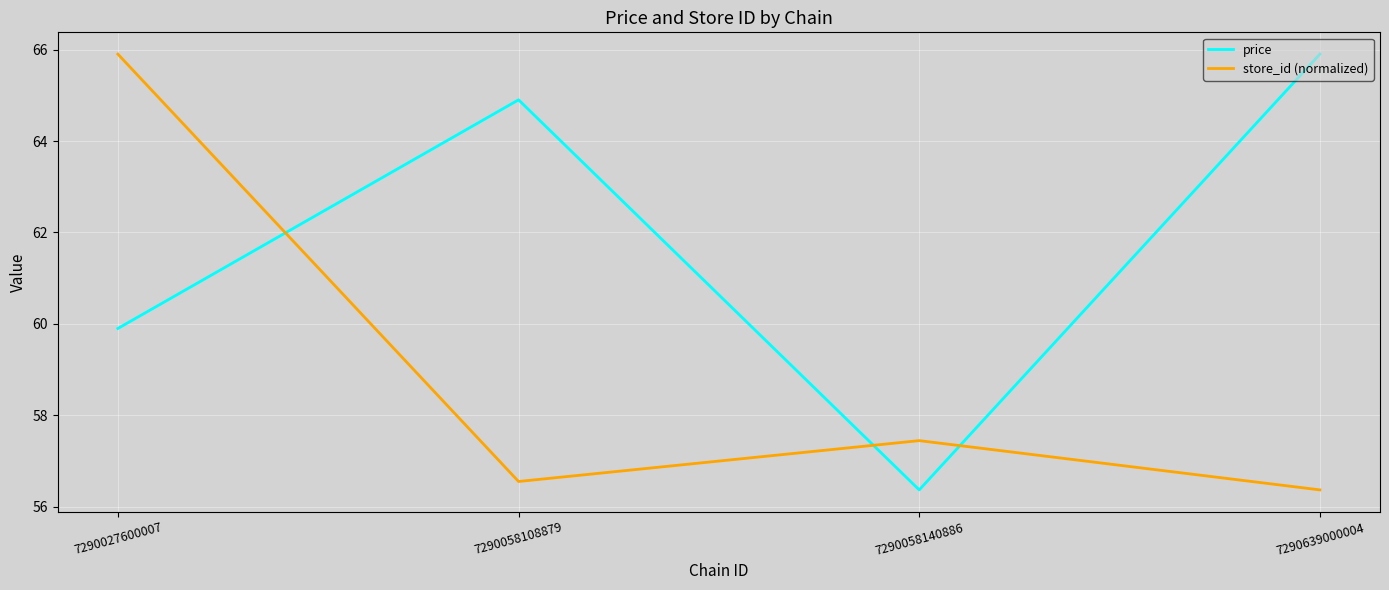

How many times do store_id (normalized) and price cross each other?

3